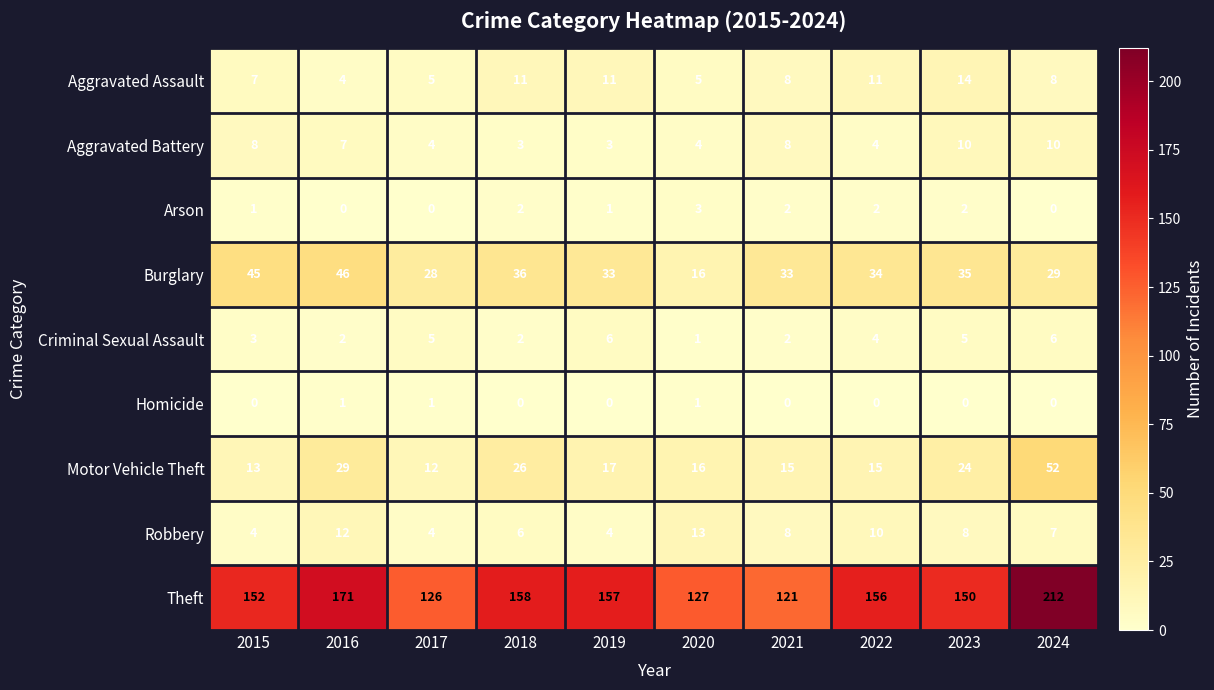

Between 2022 and 2024, which series saw the biggest shift?

Theft